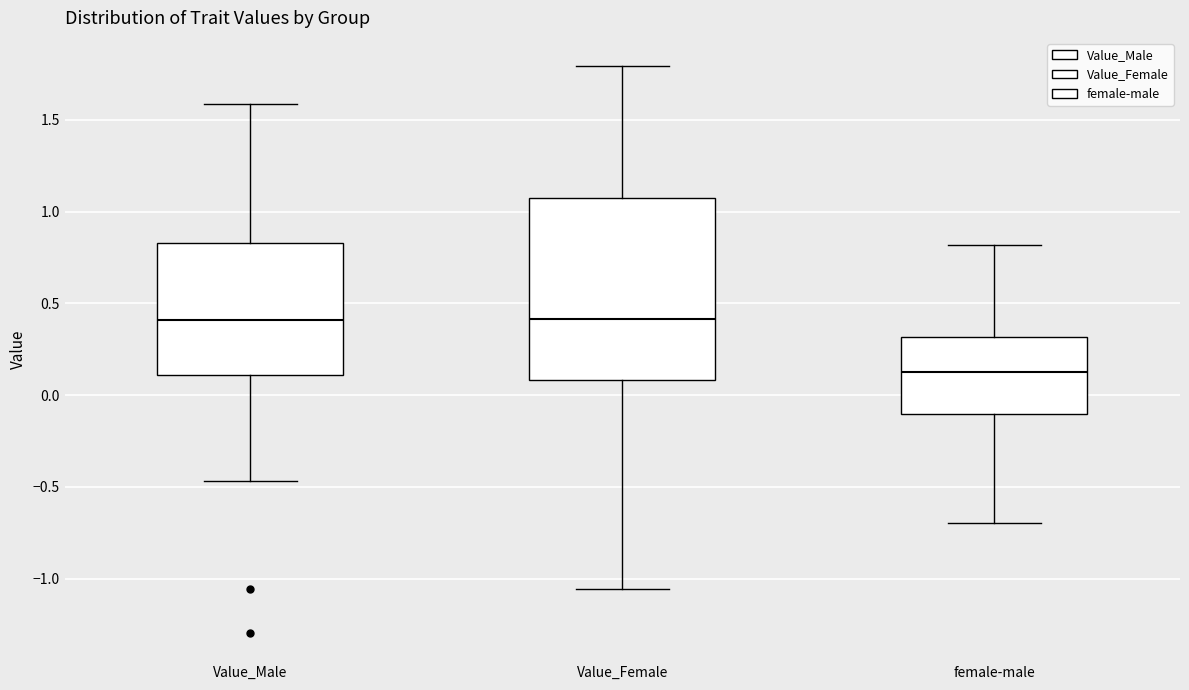

Comparing the boxes themselves (not the whiskers), which one is the tallest?

Value_Female